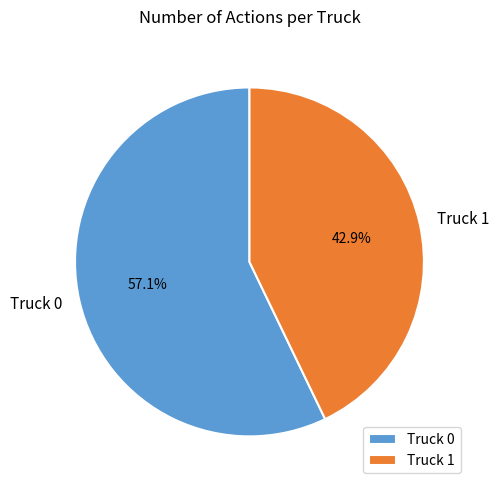

Which category has the smallest portion of the pie?

Truck 1